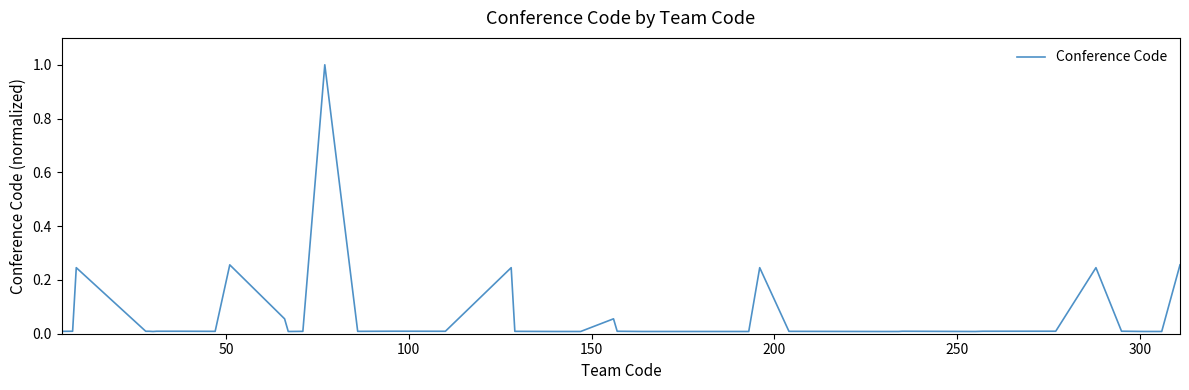

What is the difference between the maximum and minimum values?

1.0